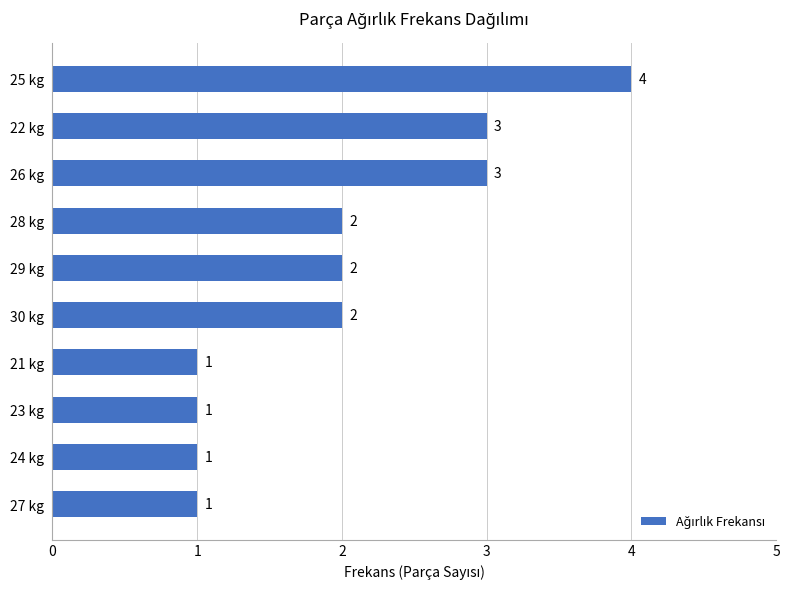

Reading top to bottom, transcribe all the data shown in this chart.

25 kg=4	22 kg=3	26 kg=3	28 kg=2	29 kg=2	30 kg=2	21 kg=1	23 kg=1	24 kg=1	27 kg=1